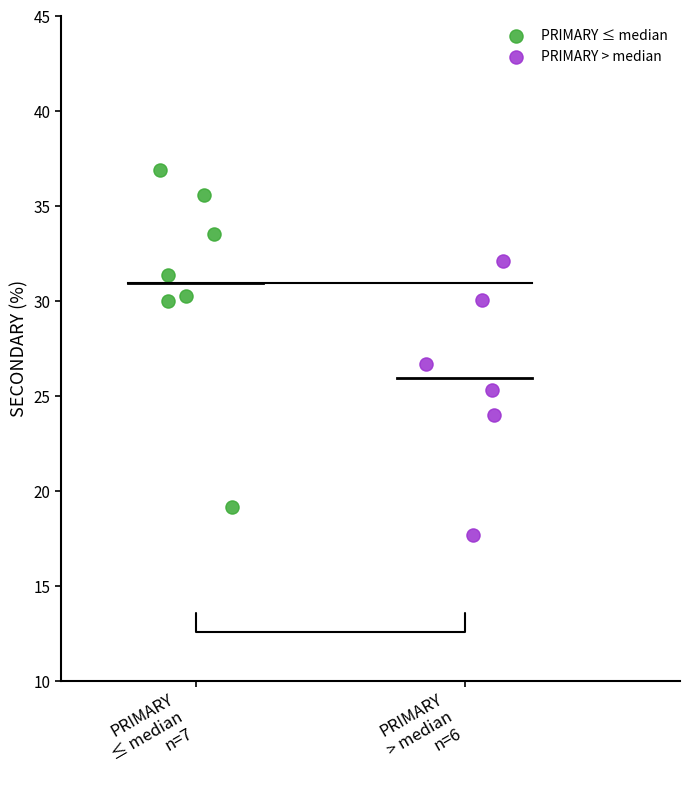

Which series reaches the minimum Y coordinate?

PRIMARY > median